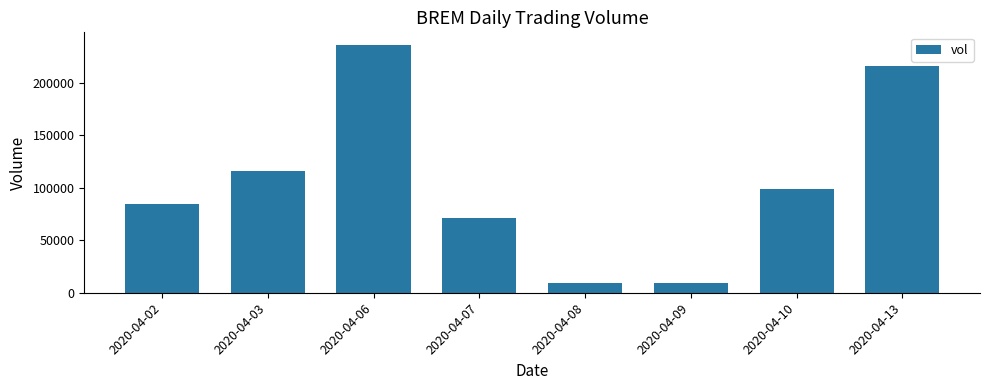

What is the greatest value displayed?

236100